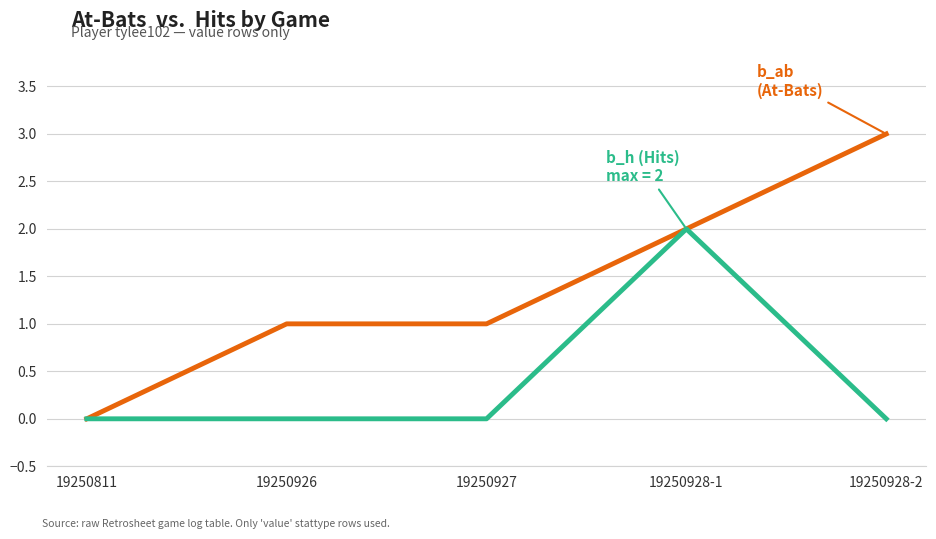

At which category is the sum across all series the highest?

19250928-1